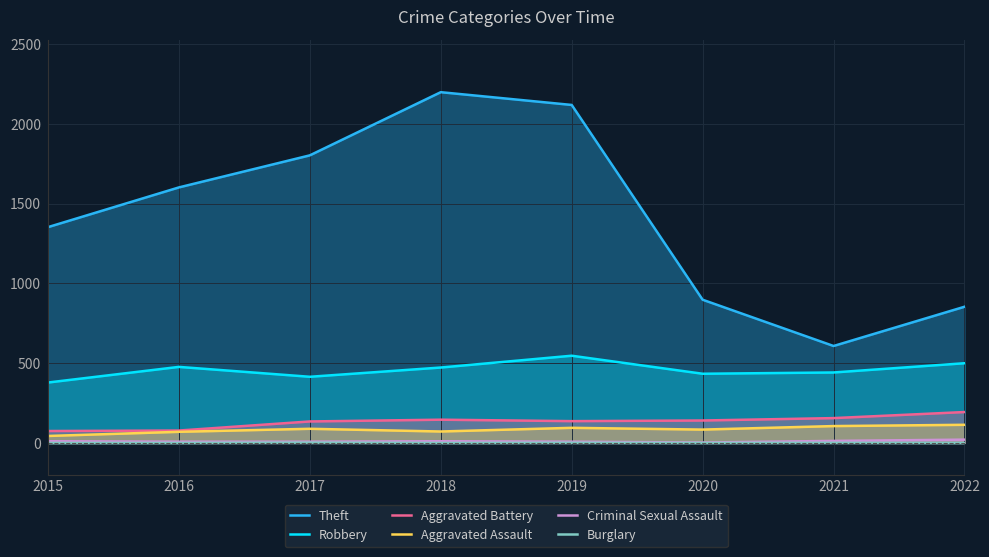

Reading left to right, extract all data points from this chart.

Theft: 2015=1353	2016=1602	2017=1803	2018=2199	2019=2119	2020=898	2021=608	2022=854
Robbery: 2015=379	2016=477	2017=415	2018=473	2019=547	2020=434	2021=442	2022=500
Aggravated Battery: 2015=75	2016=78	2017=135	2018=146	2019=137	2020=141	2021=156	2022=194
Aggravated Assault: 2015=44	2016=70	2017=89	2018=72	2019=95	2020=84	2021=106	2022=114
Criminal Sexual Assault: 2015=11	2016=8	2017=8	2018=11	2019=8	2020=3	2021=13	2022=21
Burglary: 2015=0	2016=0	2017=2	2018=0	2019=1	2020=0	2021=1	2022=0